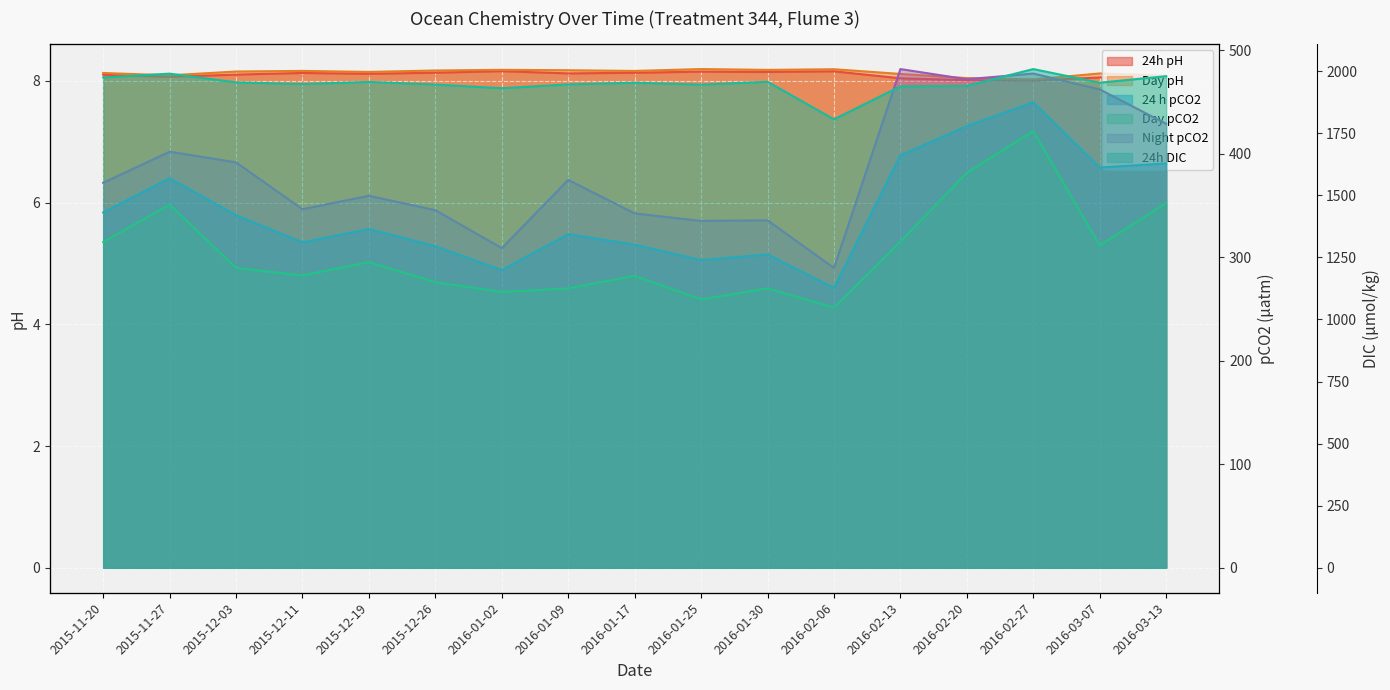

What is the label of the 14th point from the left?

2016-02-20